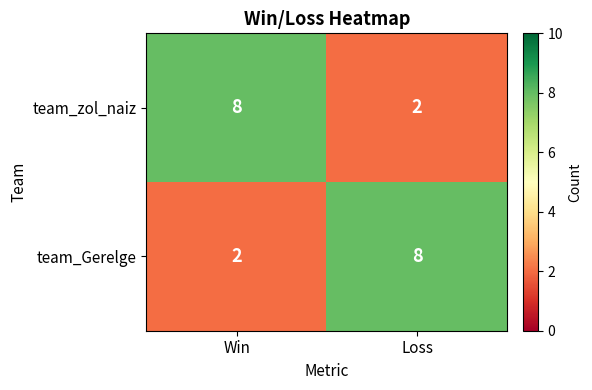

What value does the team_Gerelge series have at Loss?

8